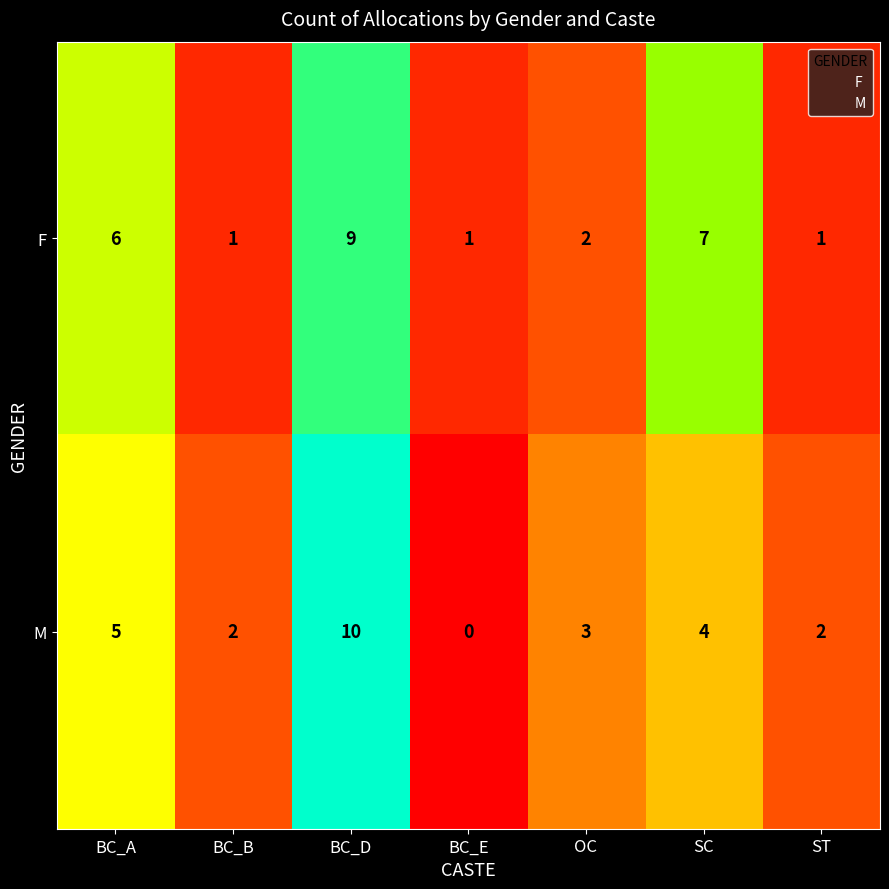

The value of M at BC_A is 5. True or false?

True